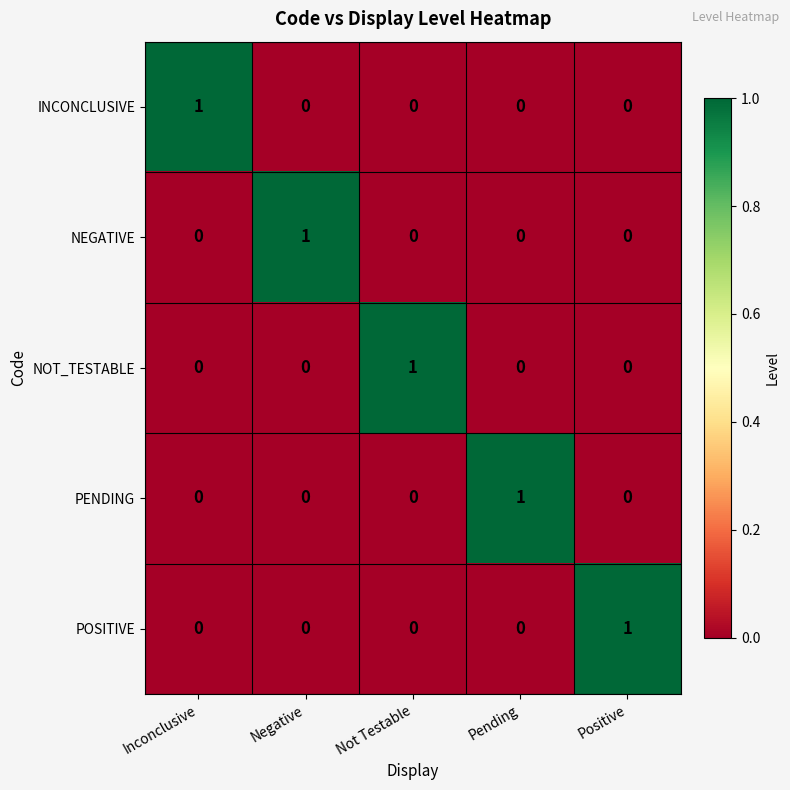

At which label does POSITIVE reach its peak?

Positive